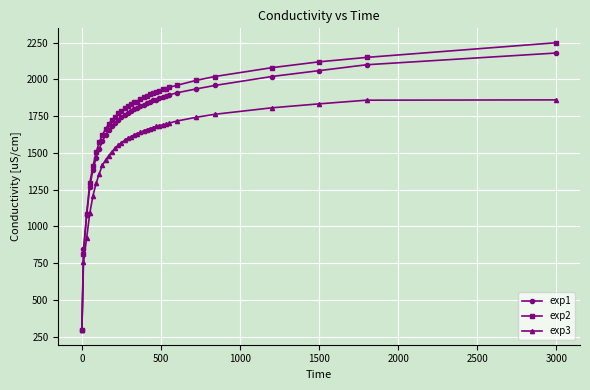

At how many categories does at least one series exceed 460?

35